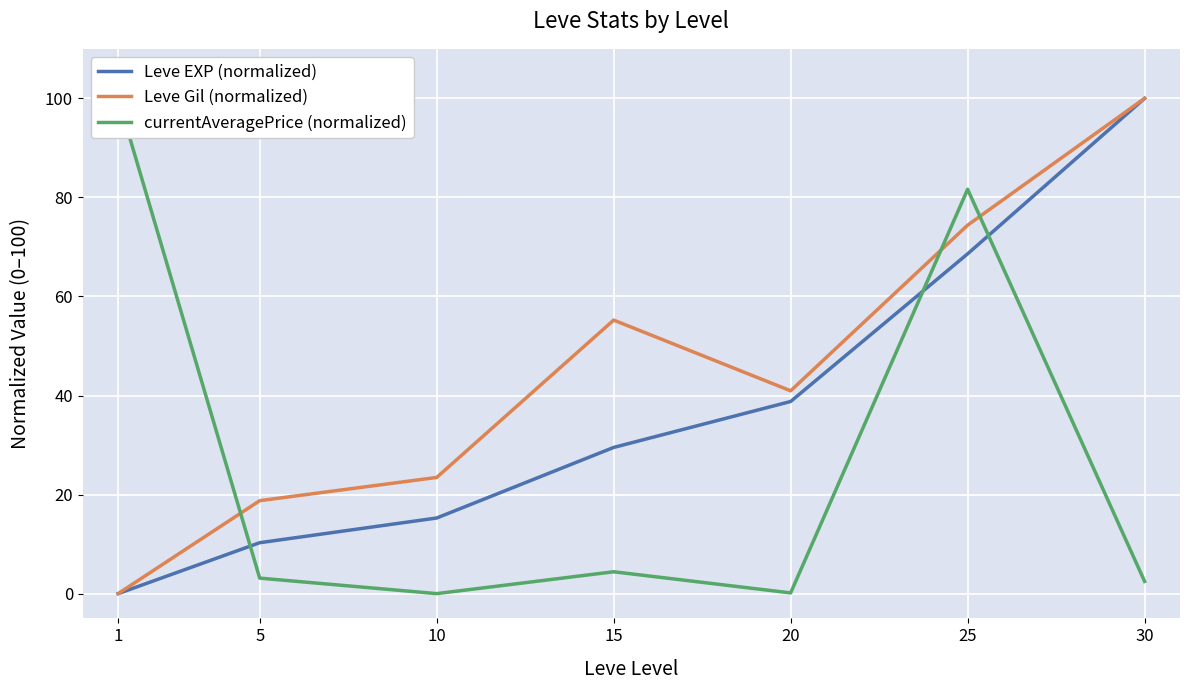

Reading left to right, list all the values displayed in this chart.

Leve EXP (normalized): 1=0.0	5=10.3	10=15.3	15=29.5	20=38.8	25=68.6	30=100.0
Leve Gil (normalized): 1=0.0	5=18.8	10=23.5	15=55.2	20=41.0	25=74.4	30=100.0
currentAveragePrice (normalized): 1=100.0	5=3.1	10=0.0	15=4.4	20=0.1	25=81.6	30=2.5